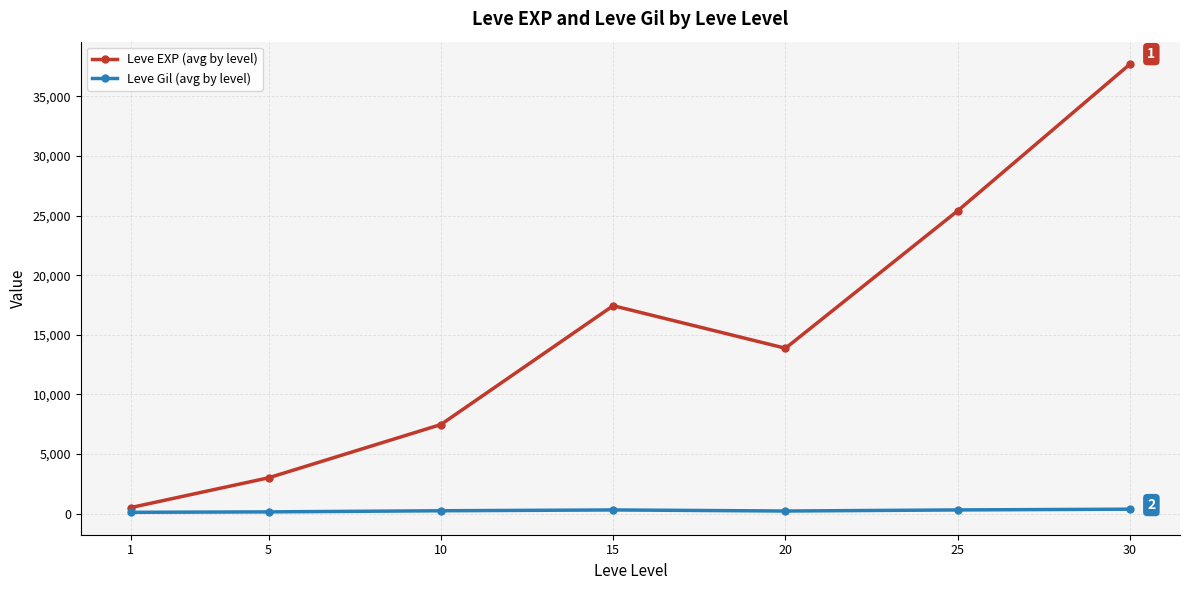

Is this an area chart (filled region under the line)?

No